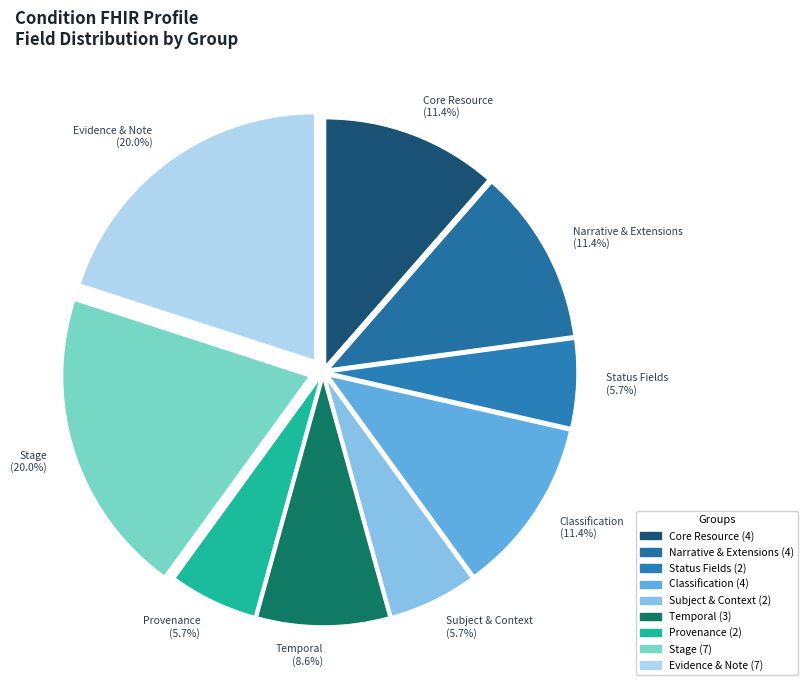

Approximately how many times larger is the value at Temporal compared to Core Resource?

0.8